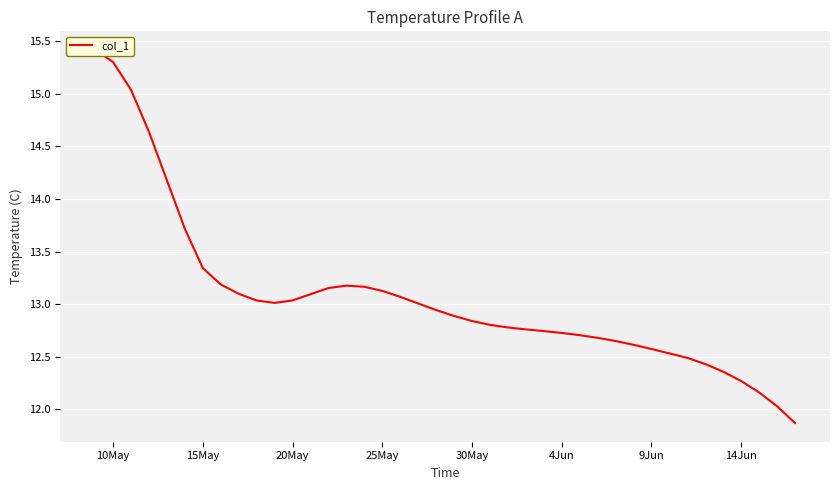

The value at 20May is 13.0. True or false?

True